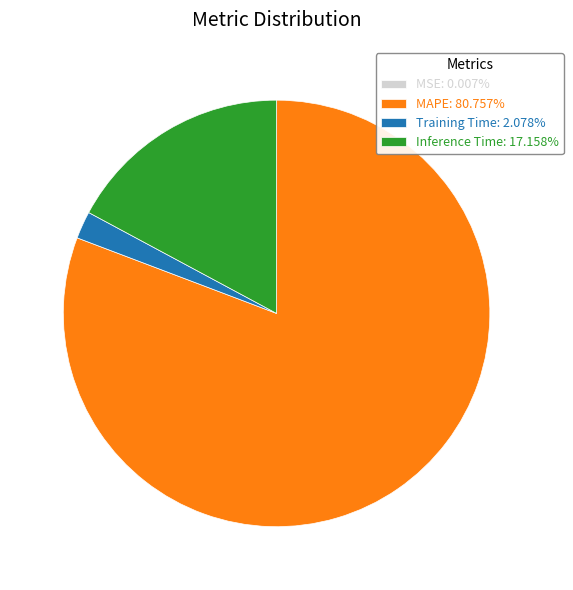

Which category has the biggest portion of the pie?

MAPE